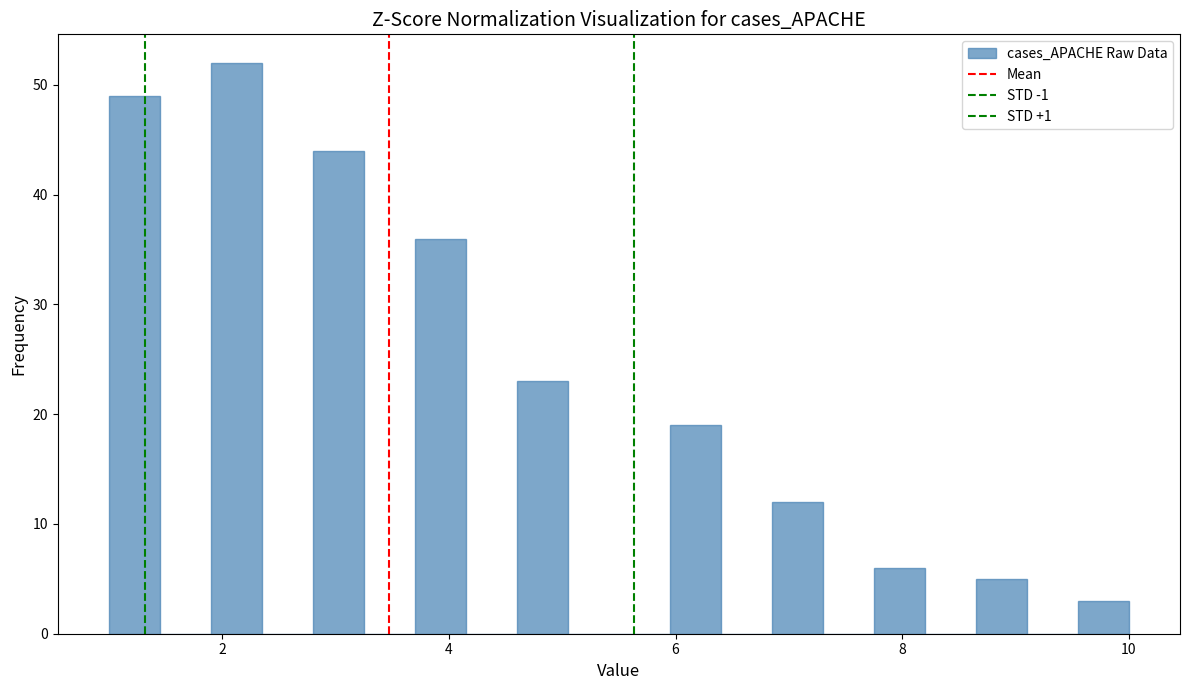

Around what value on the x-axis is the tallest bar? Give the approximate position of its centre, as read against the axis.

2.2